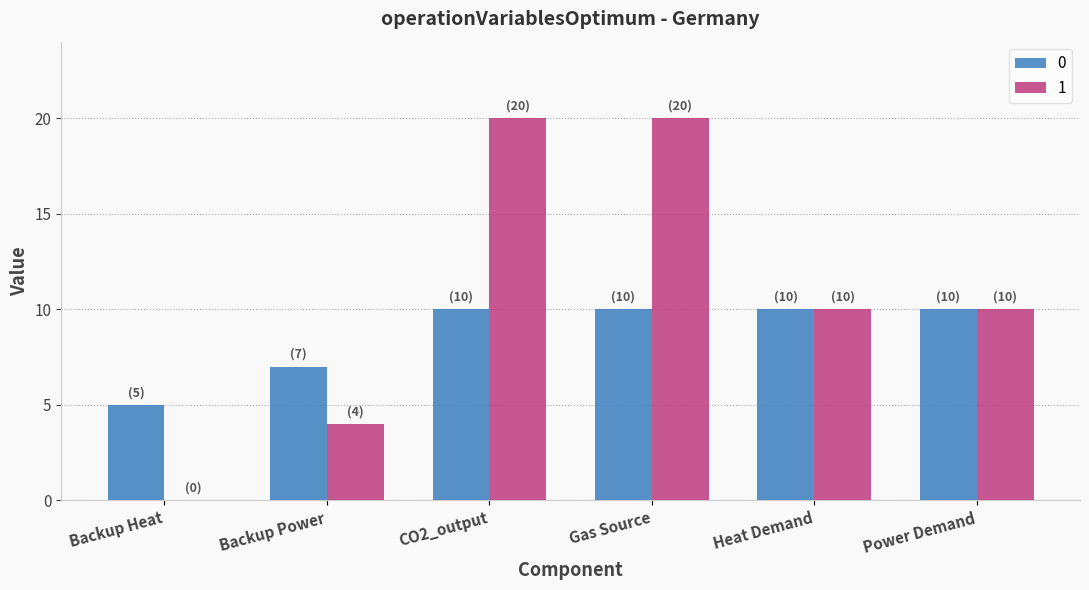

Reading right to left, what are all the values shown in this chart?

0: 10	10	10	10	7	5
1: 10	10	20	20	4	0